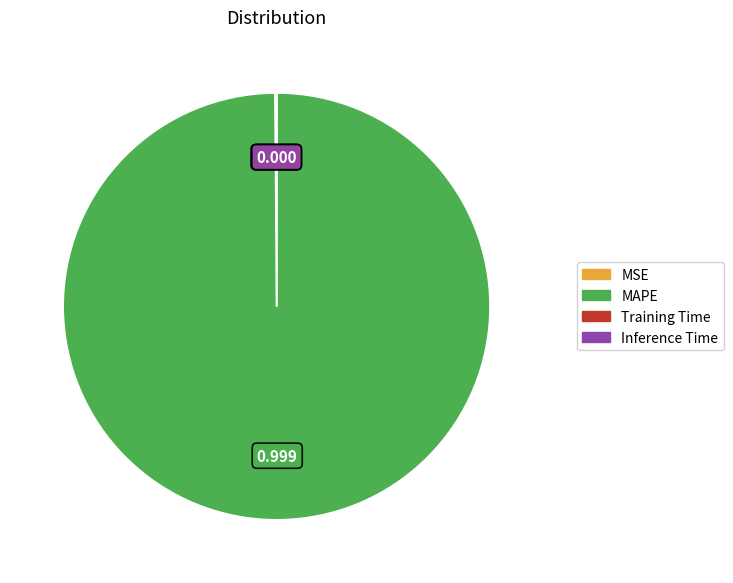

Which category has the biggest portion of the pie?

MAPE